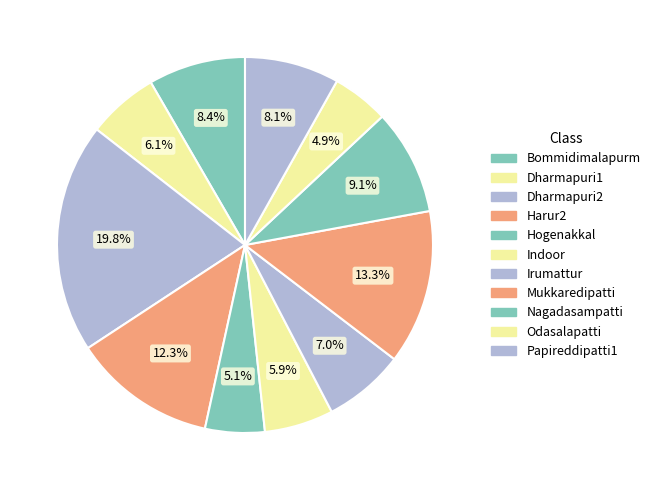

How many slices are in this pie chart?

11